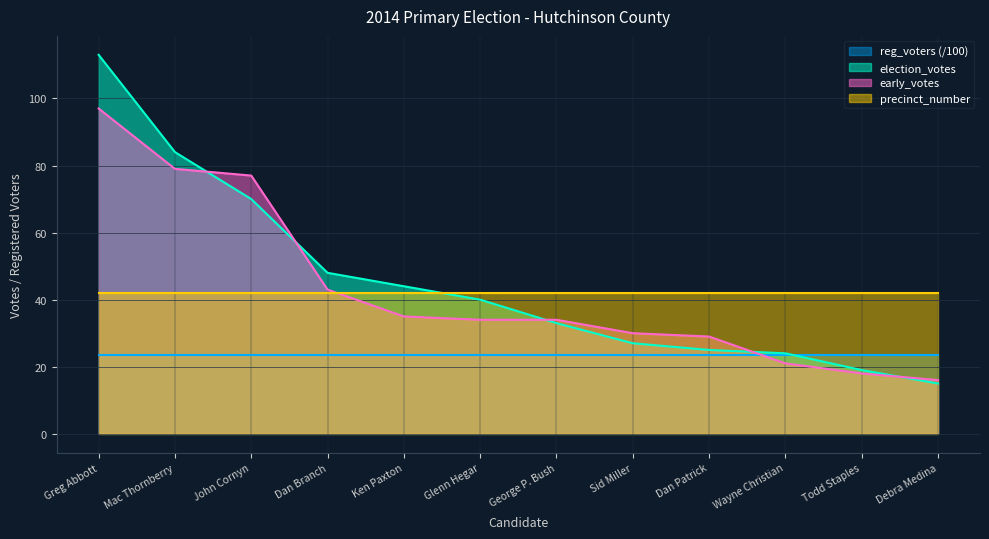

At which category is the sum across all series the highest?

Greg Abbott